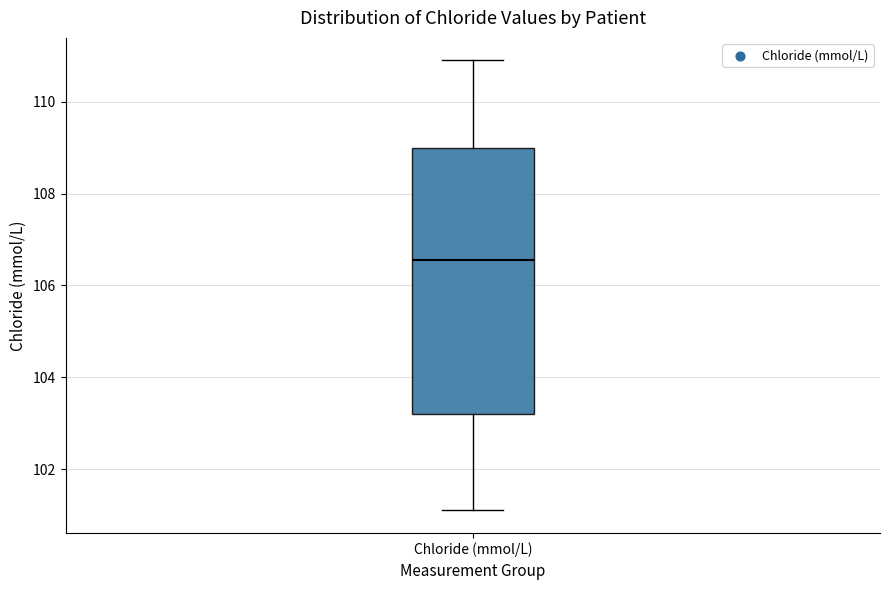

Read this box plot against the y-axis: the position of the median line, the range covered by the box, and the ends of both whiskers. The values are not printed on the chart, so give them approximately, as read against the axis.

median 106.6, box 103.2 to 109.0, whiskers 101.2 to 111.0